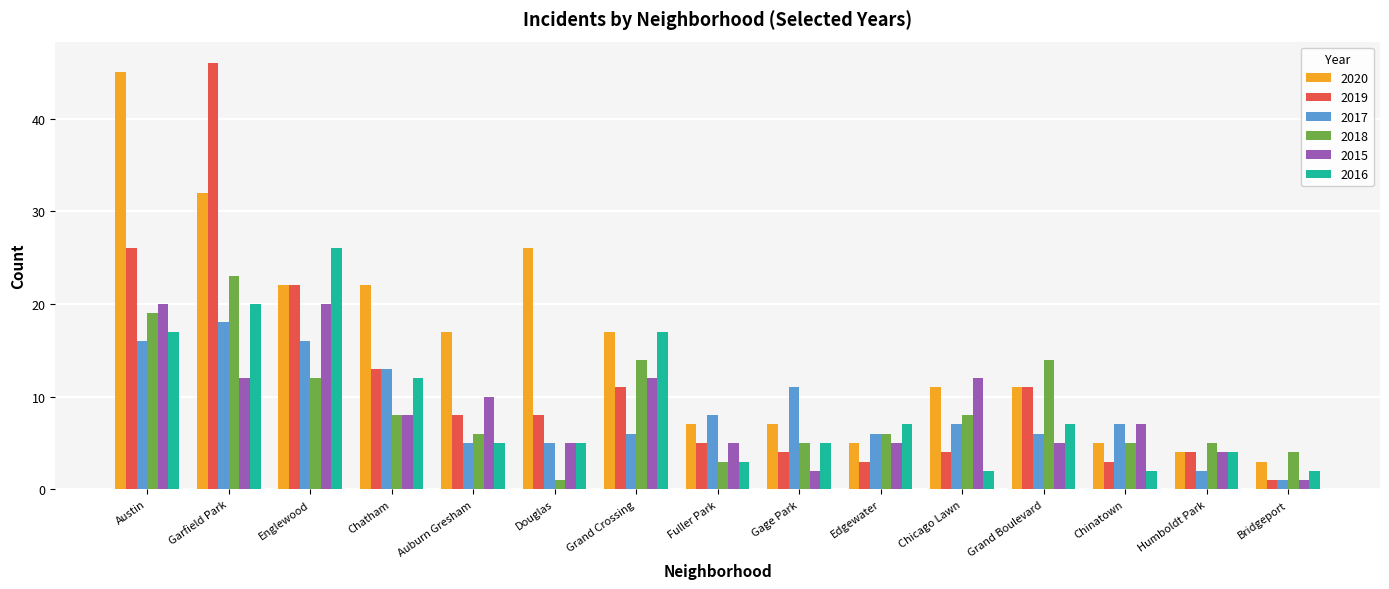

True or false: 2019 has a value of 3 at Chinatown.

True